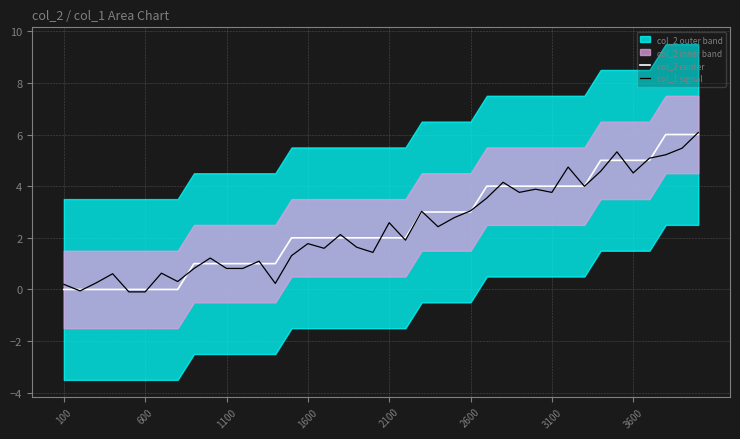

Is the value of col_2 center at 600 greater than the value of col_1 signal at 2100?

No